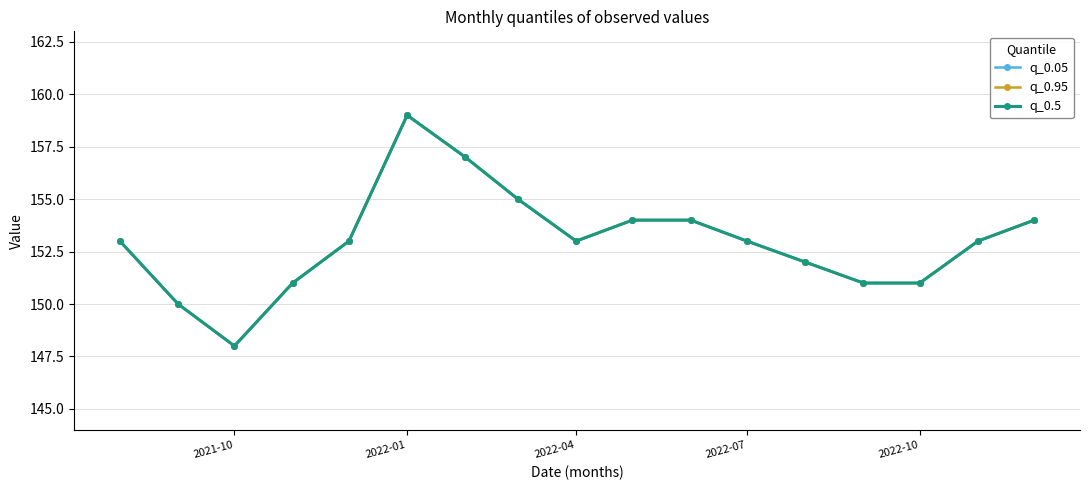

What is the sum of all q_0.05 values?

2601